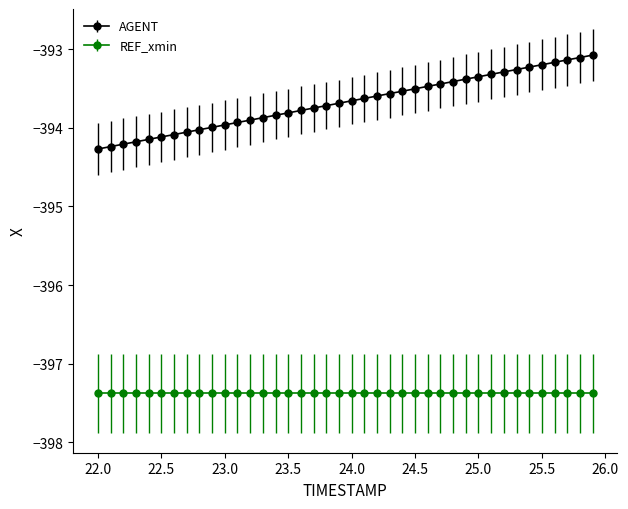

True or false: REF_xmin and AGENT cross at least once.

False